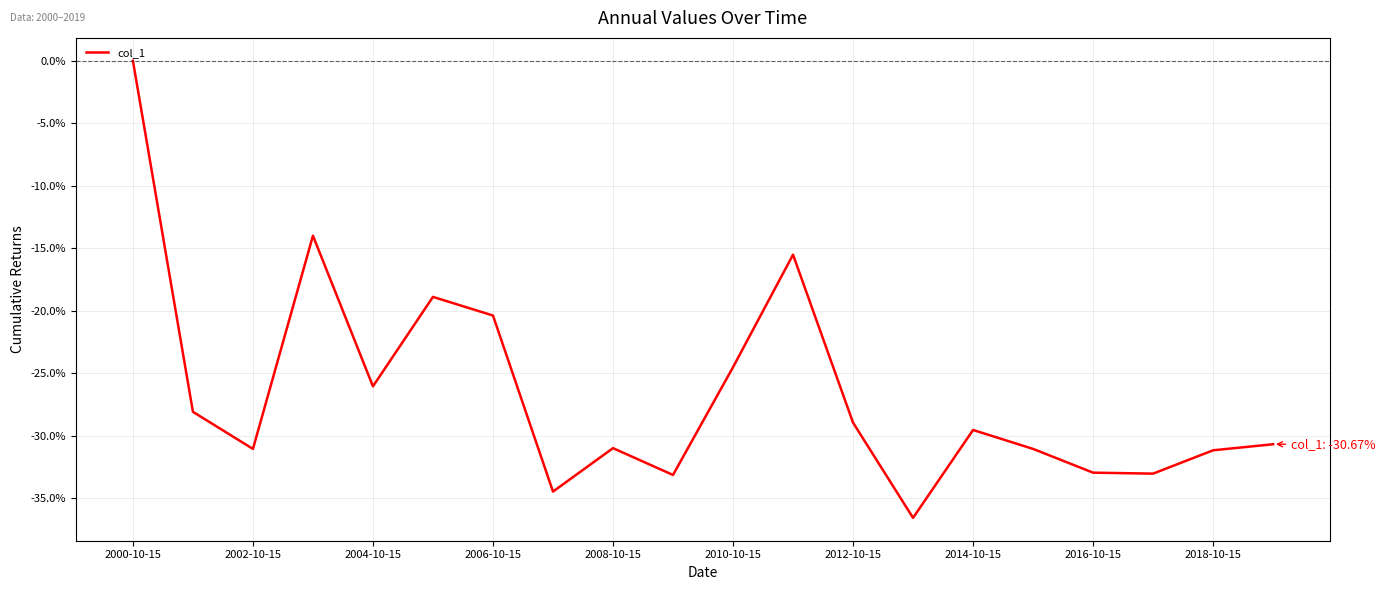

What is the smallest value displayed?

-36.6